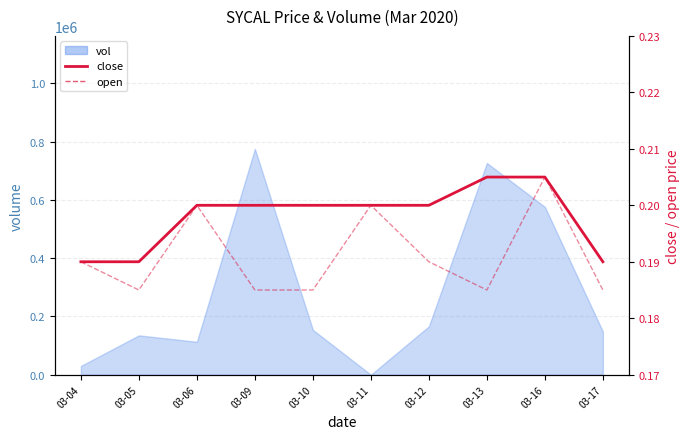

True or false: close has more than 1 points higher than both neighbors.

False